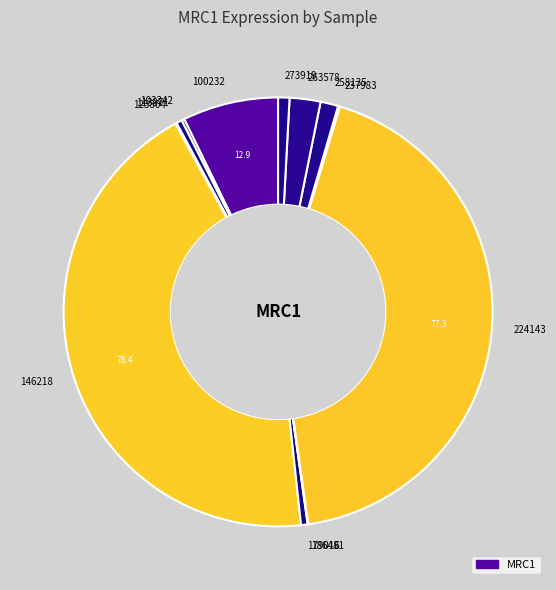

Between 224143 and 179016, which is larger?

224143